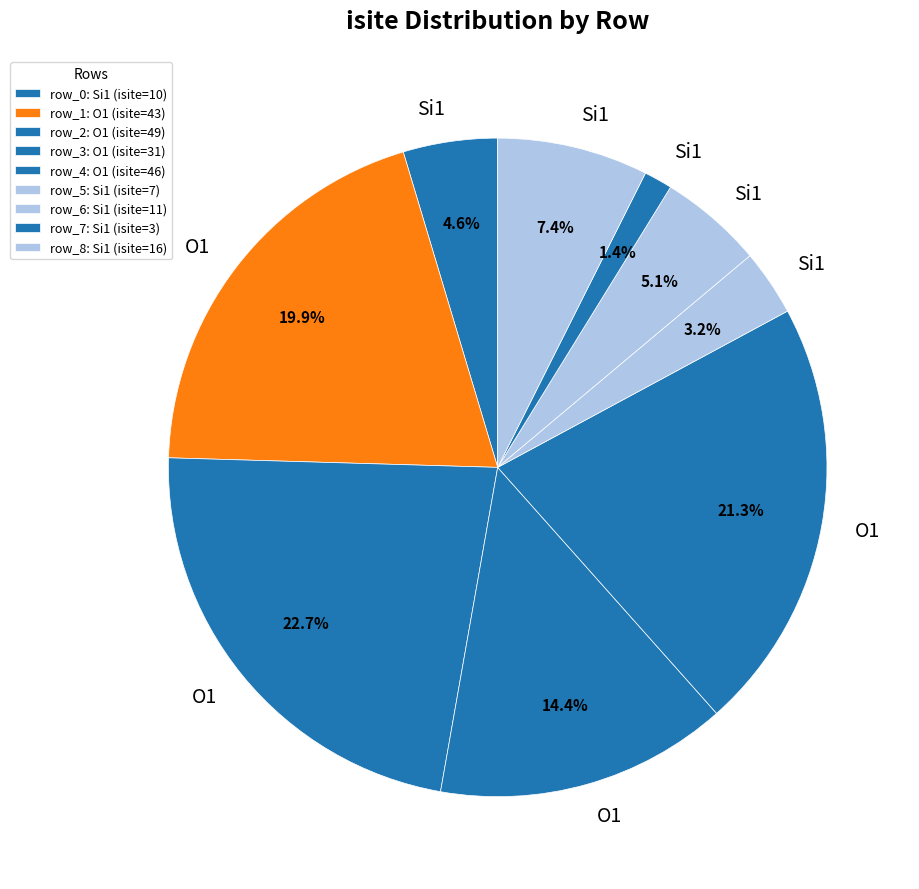

Does any single category account for the majority?

No